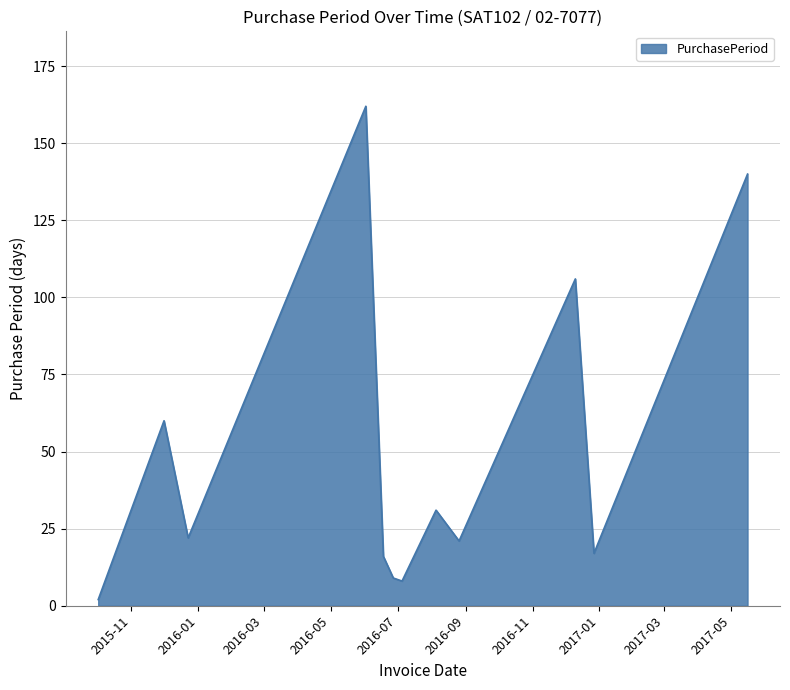

What is the difference between the maximum and minimum values?

160